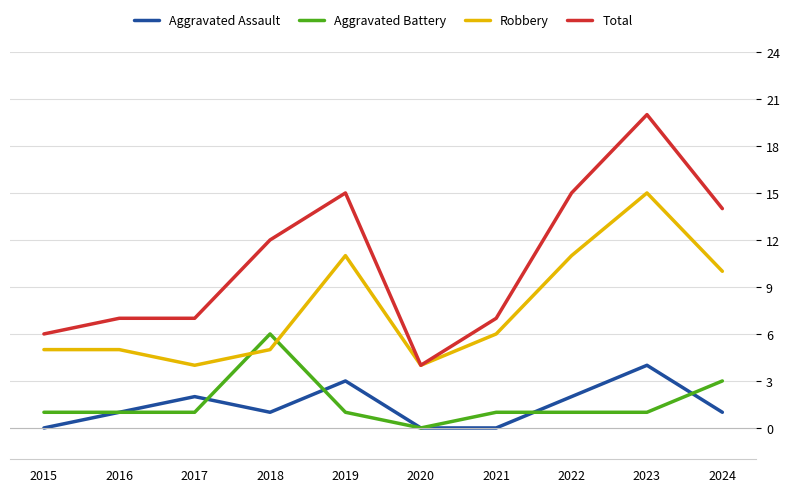

Rank the series by their maximum value, from highest to lowest.

Total, Robbery, Aggravated Battery, Aggravated Assault